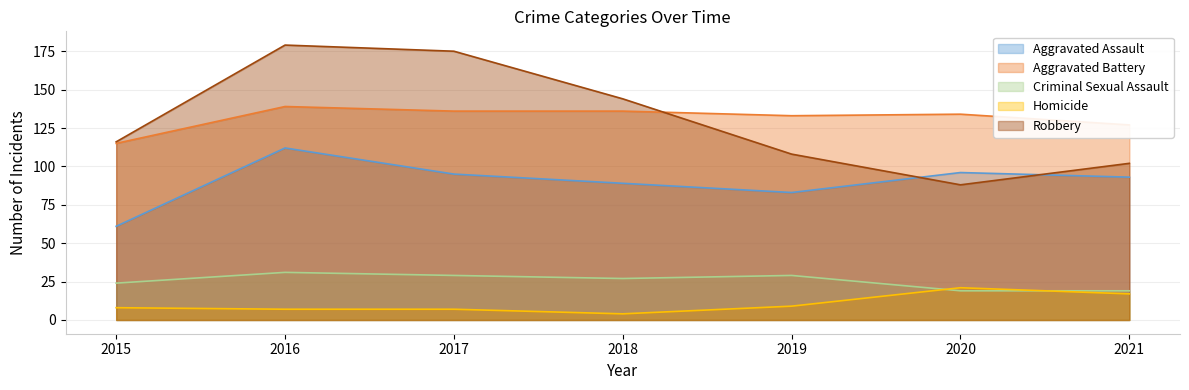

Reading left to right, transcribe all the data shown in this chart.

Aggravated Assault: 61	112	95	89	83	96	93
Aggravated Battery: 115	139	136	136	133	134	127
Criminal Sexual Assault: 24	31	29	27	29	19	19
Homicide: 8	7	7	4	9	21	17
Robbery: 116	179	175	144	108	88	102